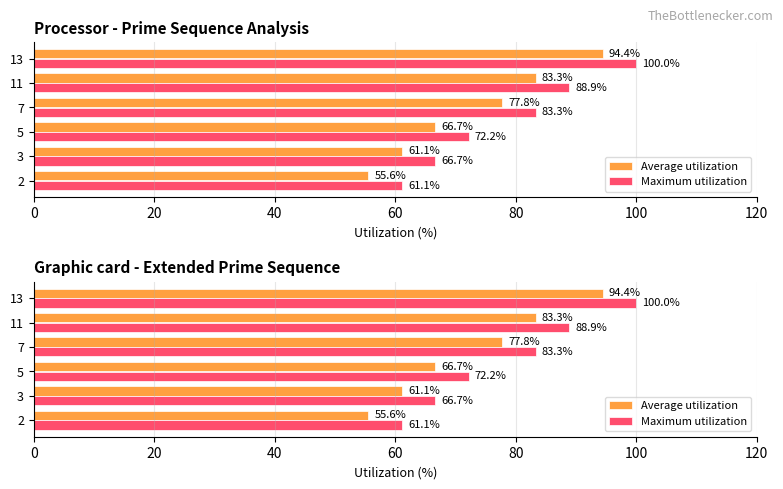

How many data points does each series have?

6